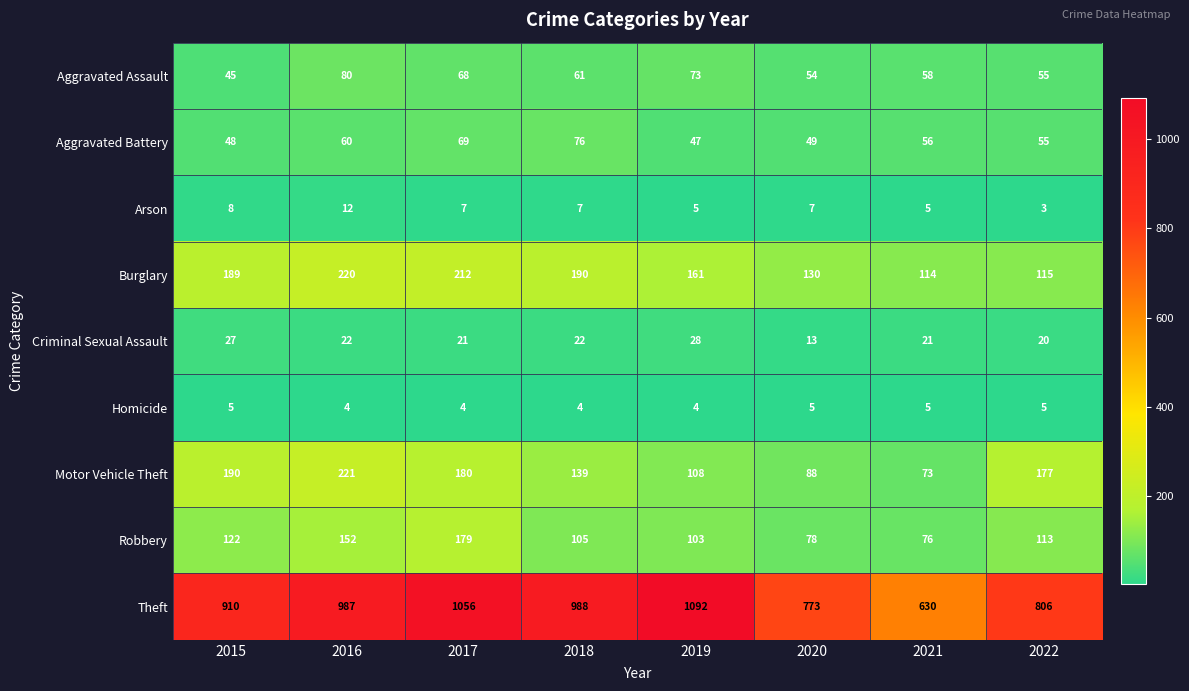

What is the difference between the maximum and second lowest values in the Theft series?

319